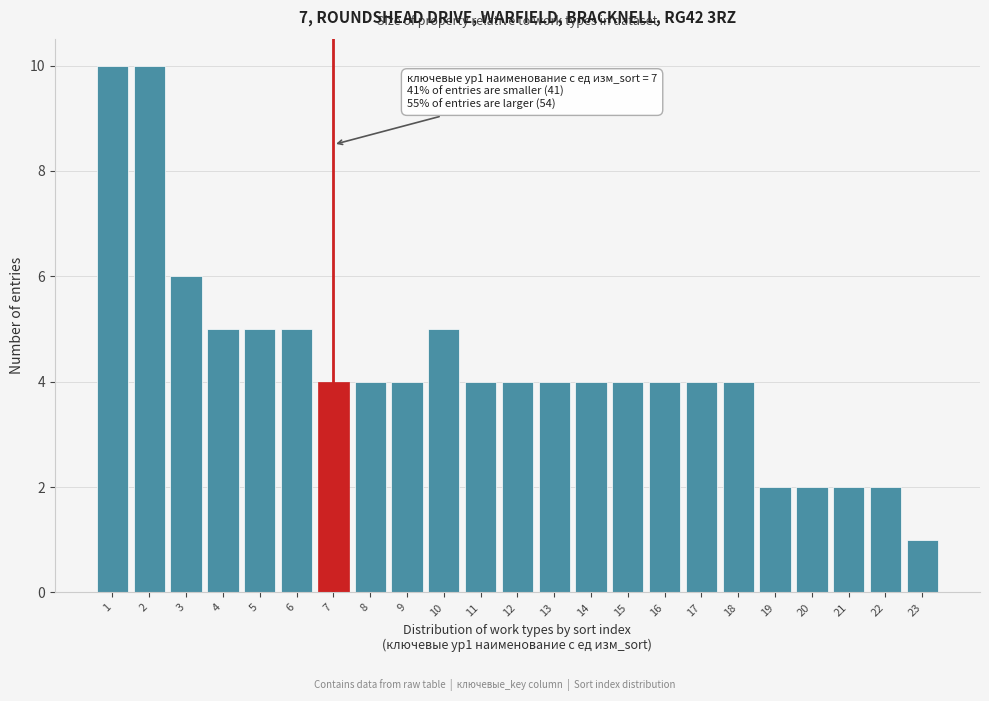

Reading left to right, extract all data points from this chart.

10	10	6	5	5	5	4	4	4	5	4	4	4	4	4	4	4	4	2	2	2	2	1